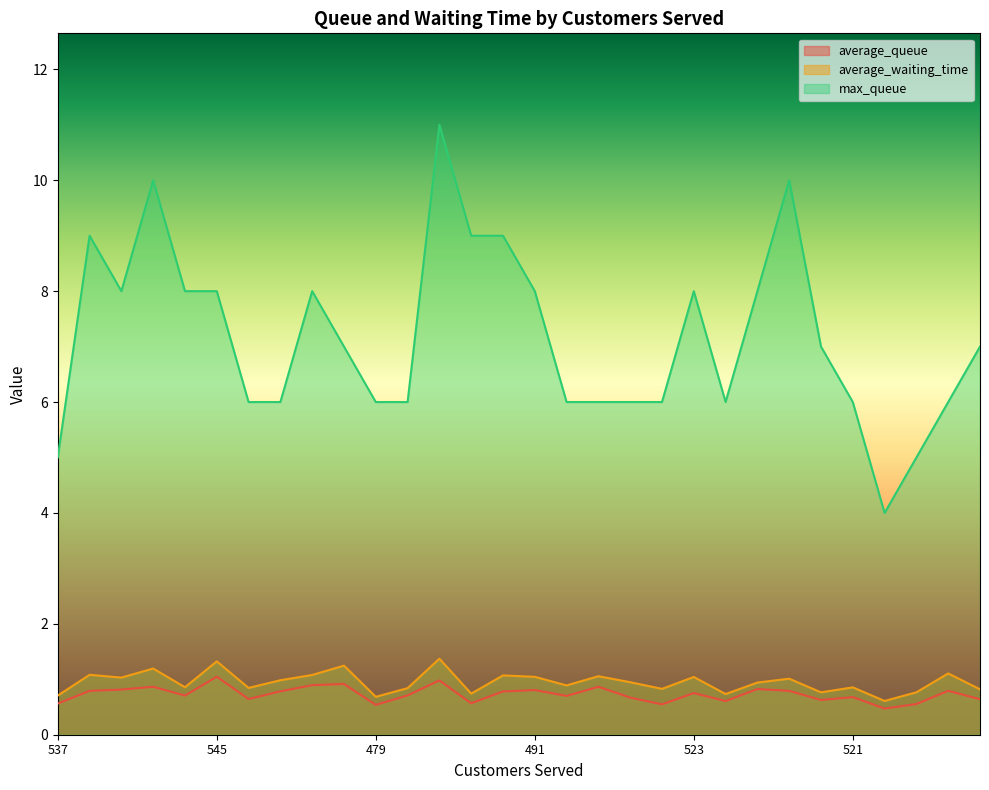

True or false: average_waiting_time and max_queue intersect in this chart.

False